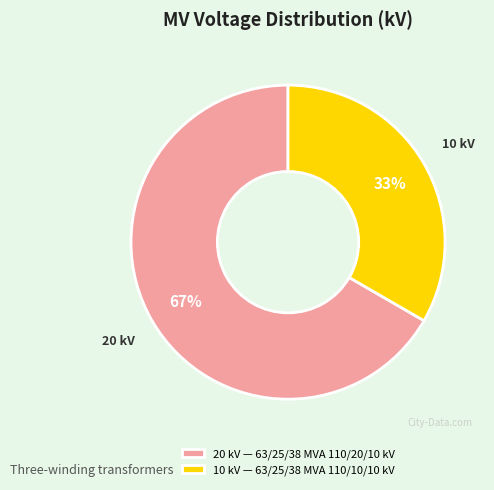

To the nearest percent, what is the average slice percentage?

50%